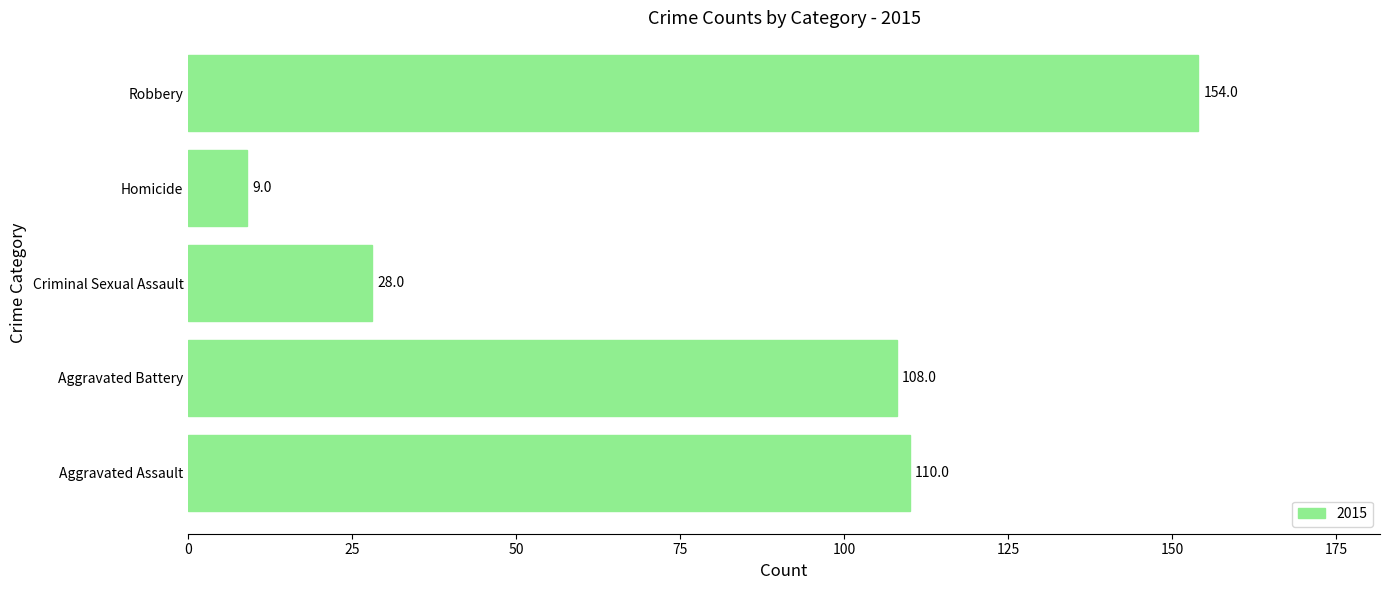

Between Homicide and Criminal Sexual Assault, which is larger?

Criminal Sexual Assault